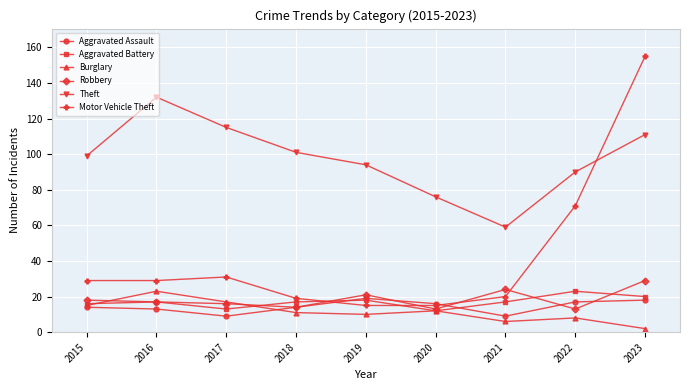

Which series has the largest range (max minus min)?

Motor Vehicle Theft